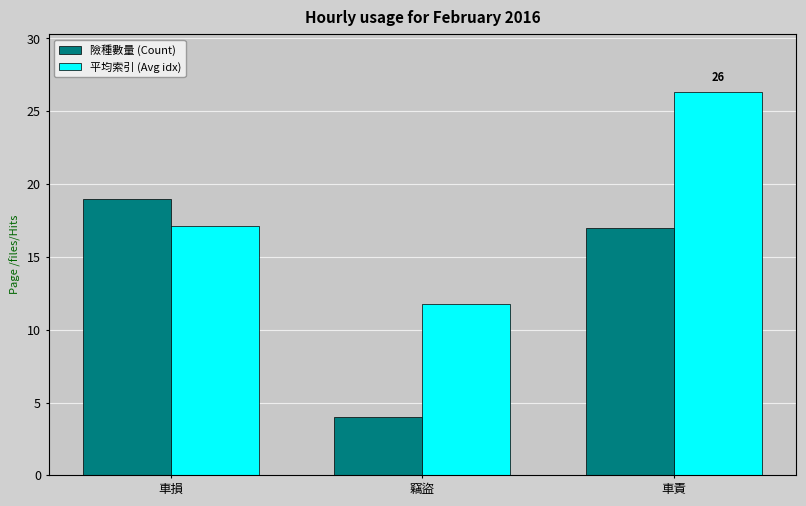

List the series in order of their overall mean, highest first.

平均索引 (Avg idx), 險種數量 (Count)